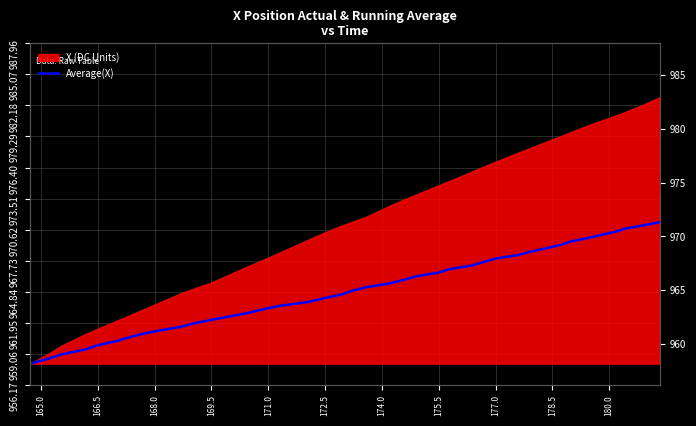

Is it true that the value at 35 is 1373.6?

False